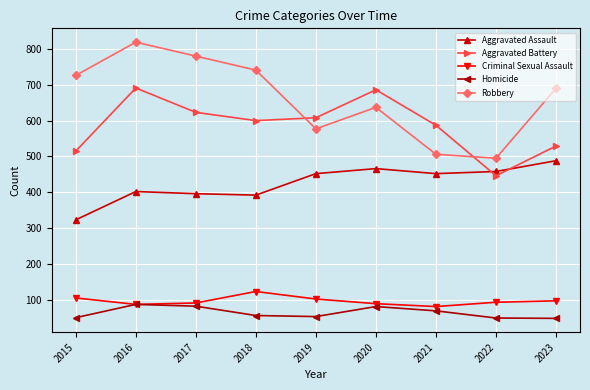

How many lines are shown in the chart?

5